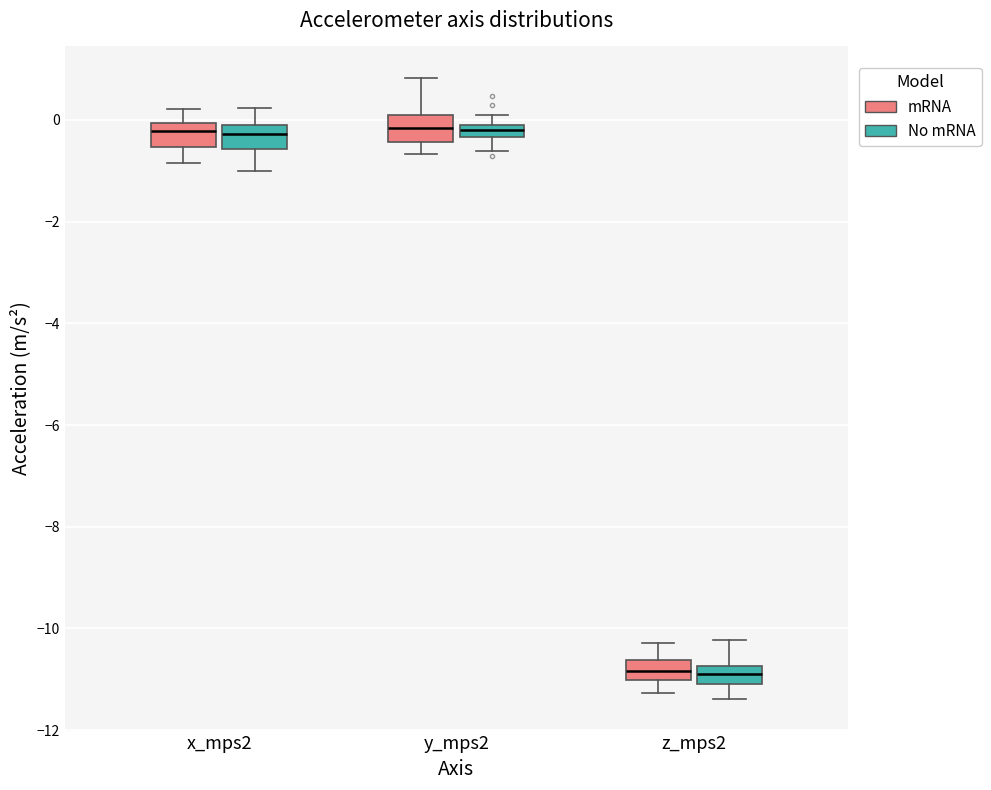

Where is the lower edge of the box for x_mps2 (No mRNA) on the y-axis? The values are not printed on the chart, so give them approximately, as read against the axis.

-0.6